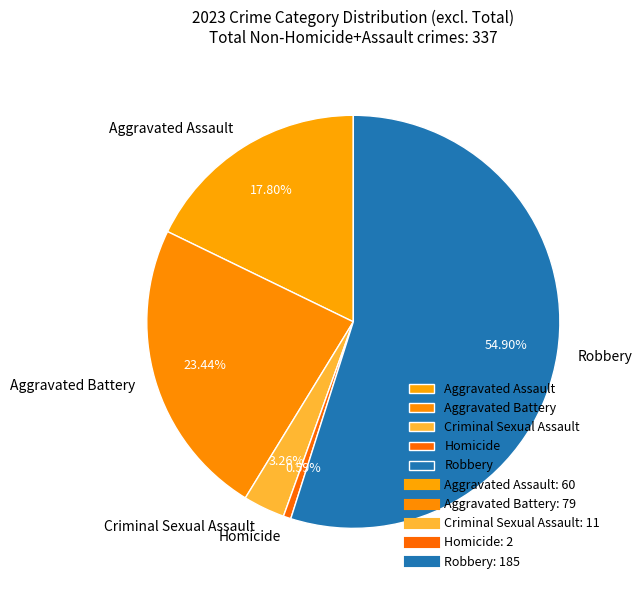

Which category has the smallest portion of the pie?

Homicide